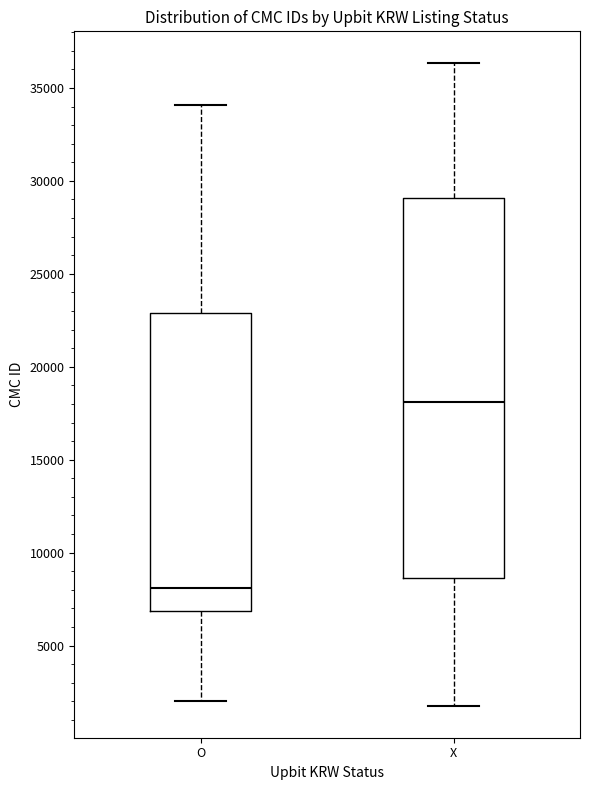

Which box is the tallest, from its lower edge to its upper edge?

X